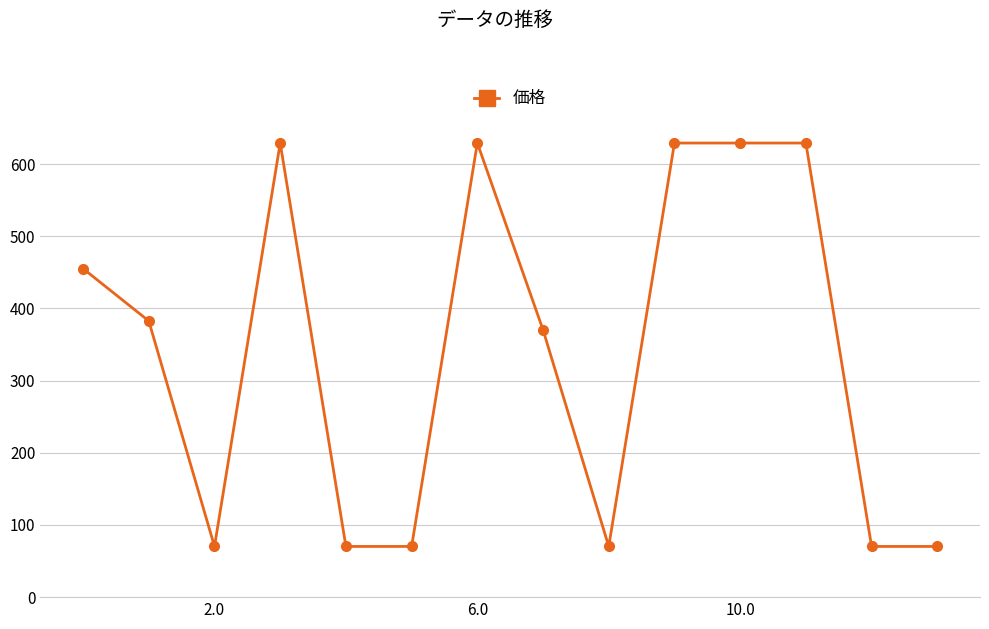

What is the maximum value shown in the chart?

629.2